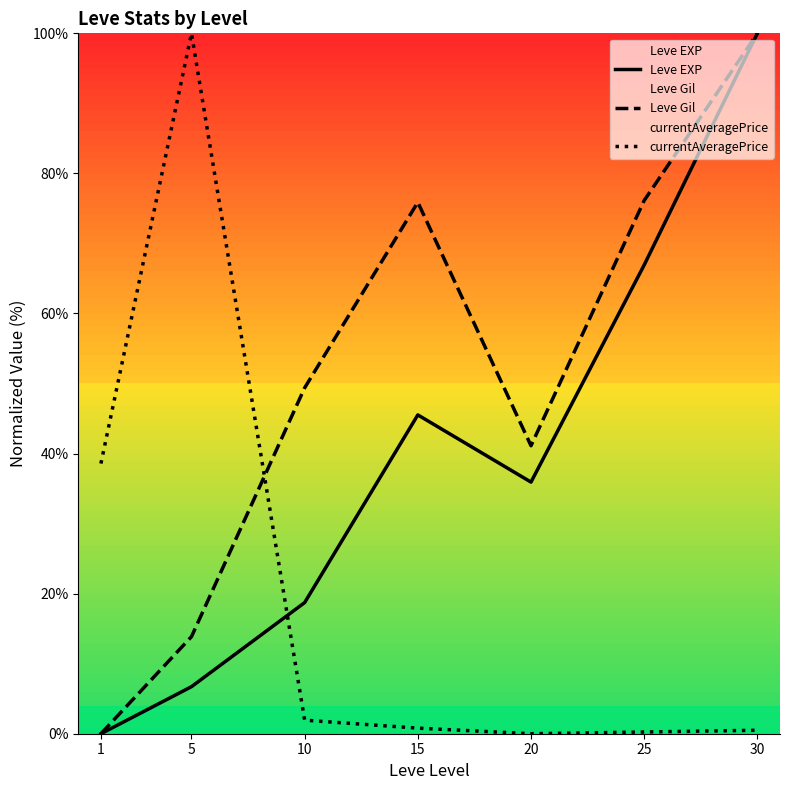

Is this an area chart (filled region under the line)?

No